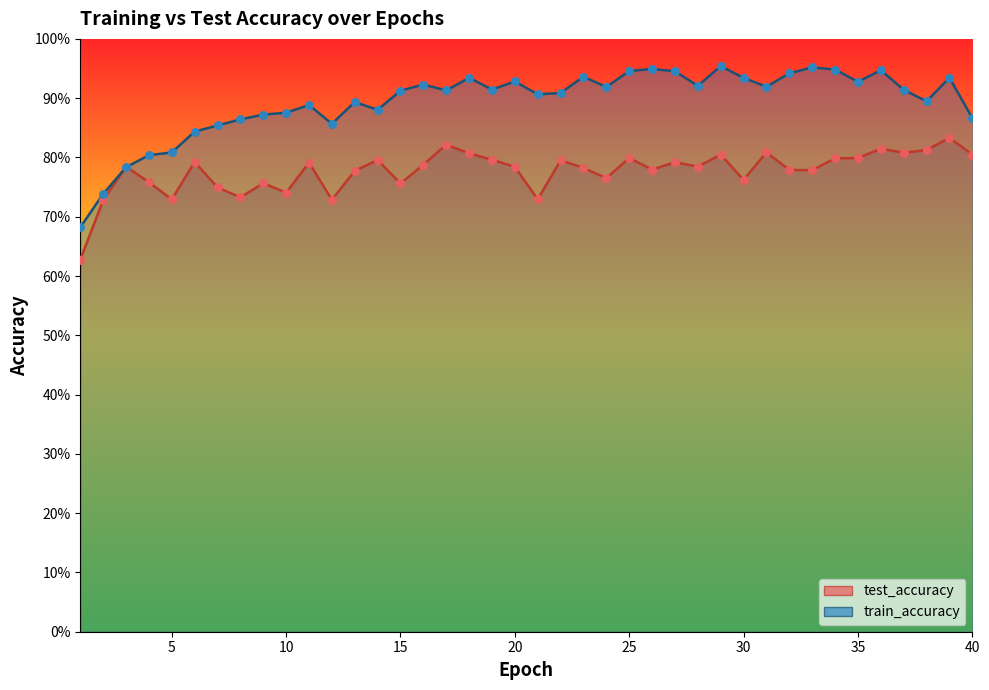

Which series has the largest total across all categories?

train_accuracy